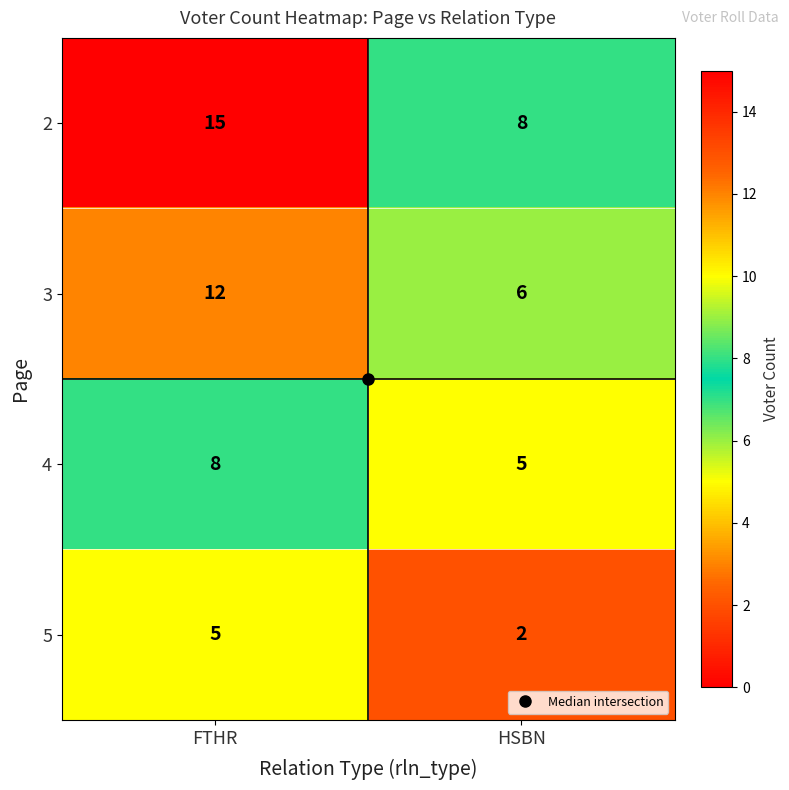

Where is 5 nearest to the value 3?

HSBN